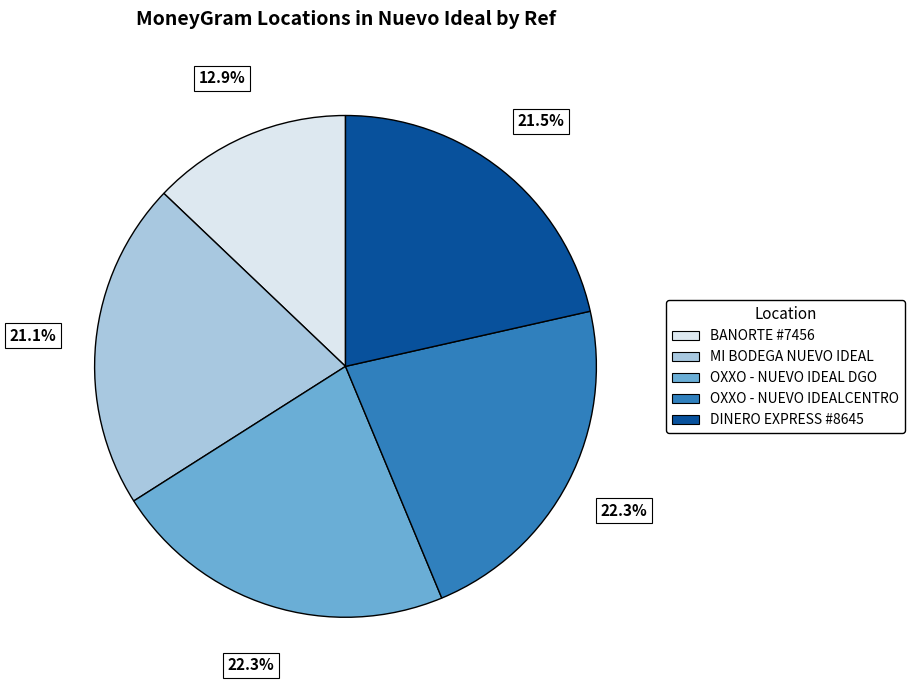

How much of the chart is everything except BANORTE #7456?

87.1%